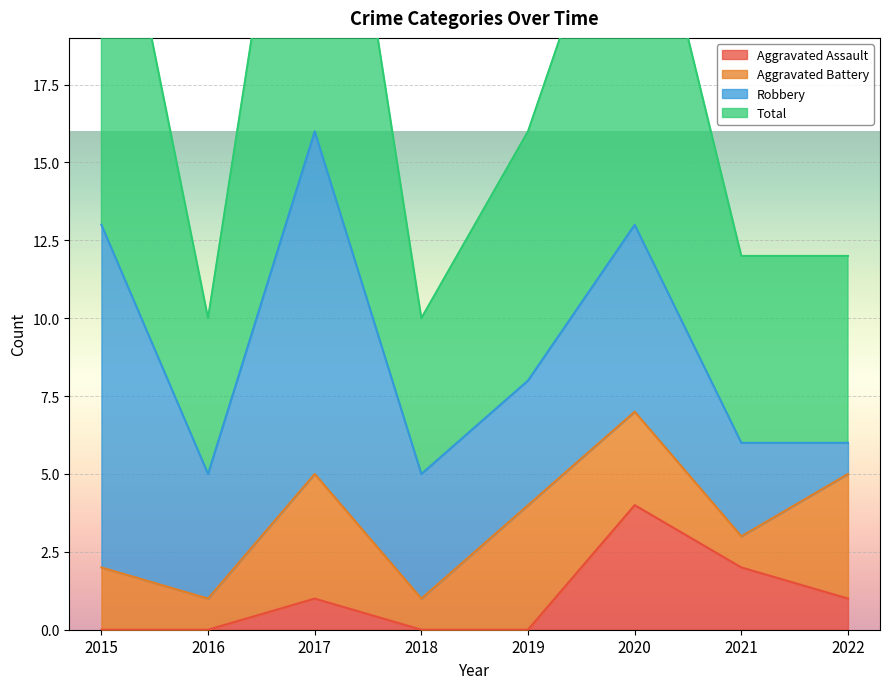

Count the Aggravated Assault values in the range 0 to 2.

7